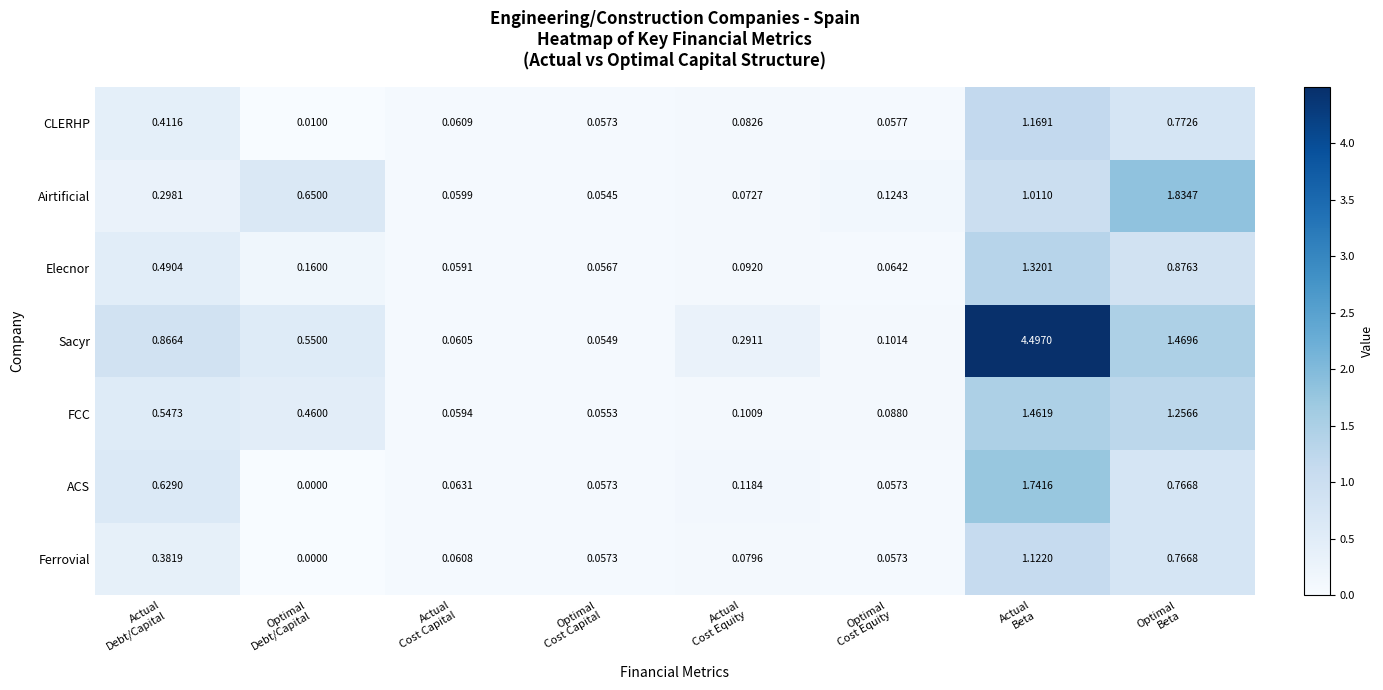

At how many categories does at least one series exceed 1?

2